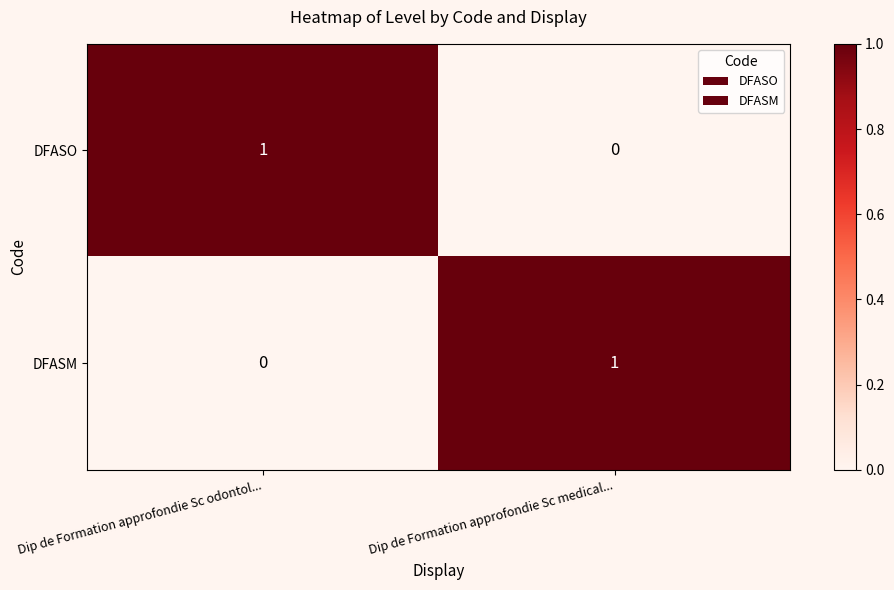

Reading right to left, extract all data points from this chart.

DFASO: Dip de Formation approfondie Sc medical...=0	Dip de Formation approfondie Sc odontol...=1
DFASM: Dip de Formation approfondie Sc medical...=1	Dip de Formation approfondie Sc odontol...=0